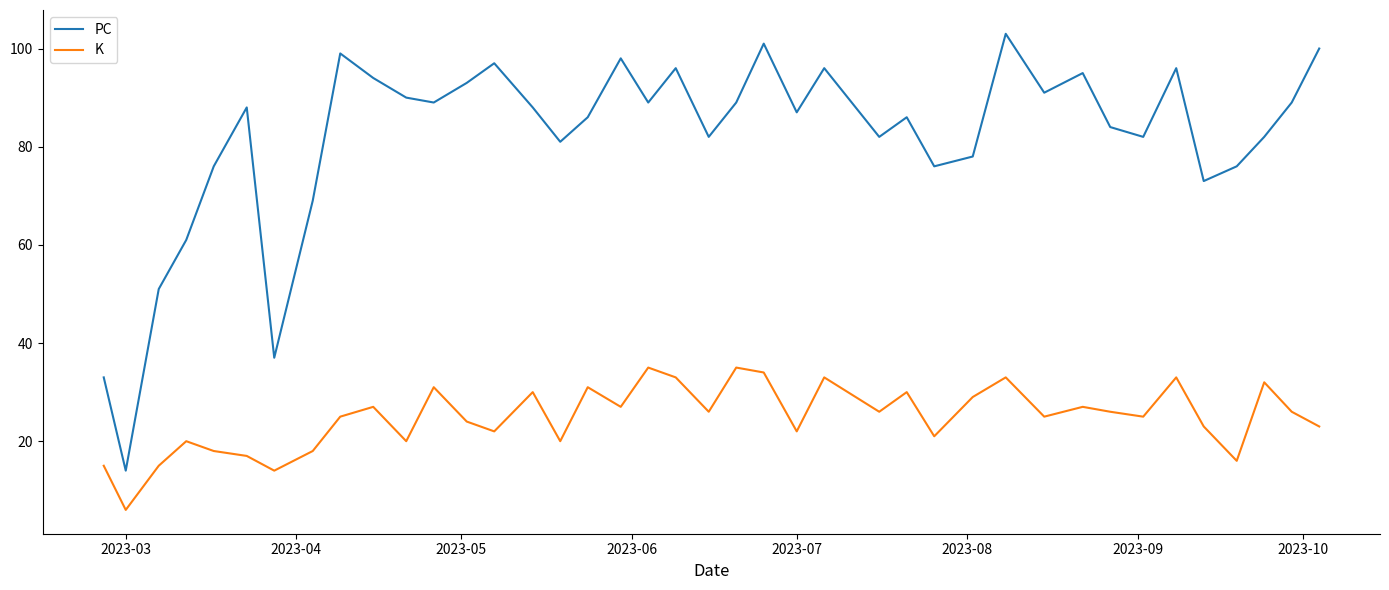

What are all the series names shown in the legend?

PC, K